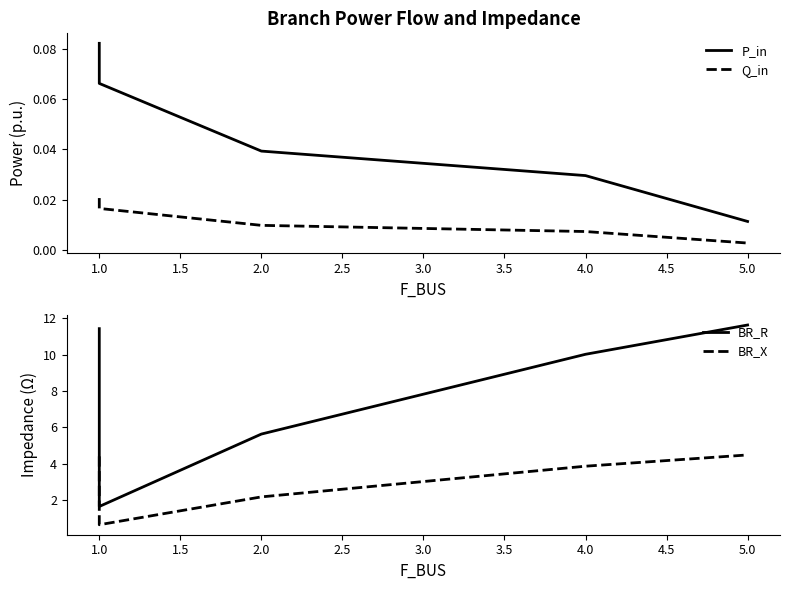

Reading right to left, list all the values displayed in this chart.

P_in: 0.0	0.0	0.0	0.1	0.1
Q_in: 0.0	0.0	0.0	0.0	0.0
BR_R: 11.6	10.0	5.6	1.6	11.4
BR_X: 4.5	3.9	2.2	0.6	4.4